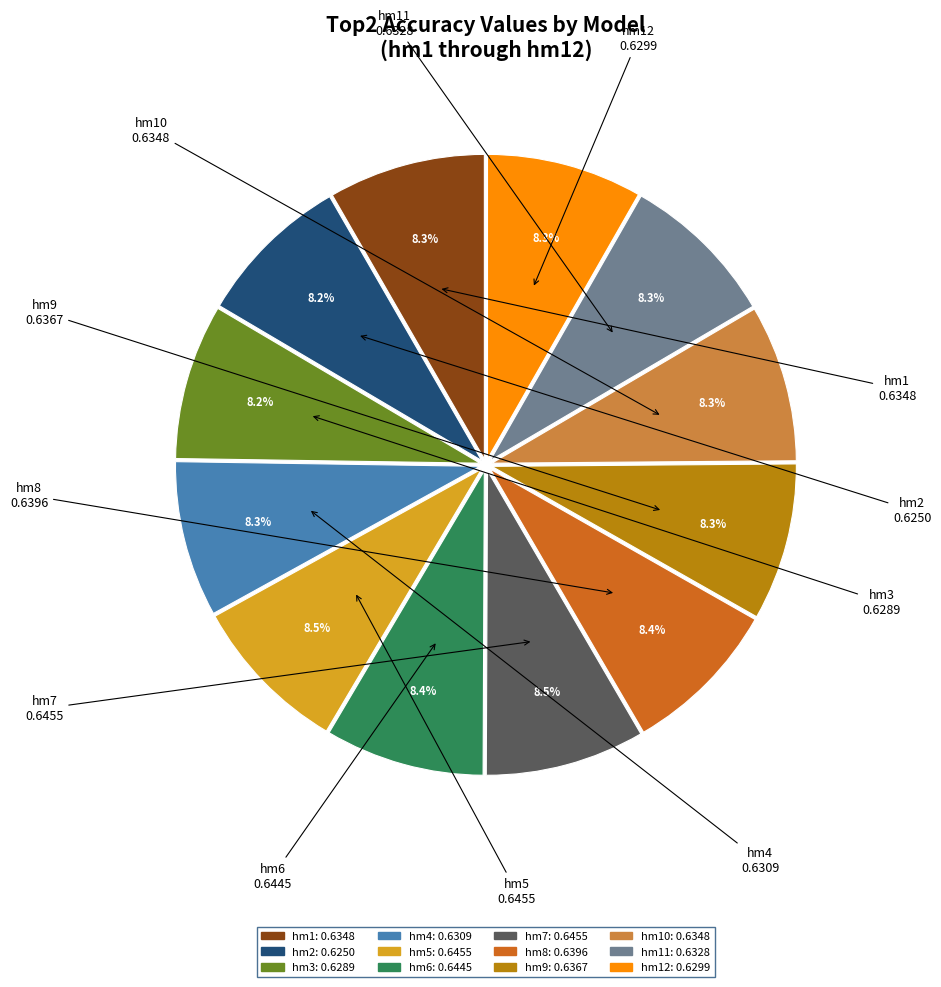

Is there any slice that represents more than half of the pie?

No